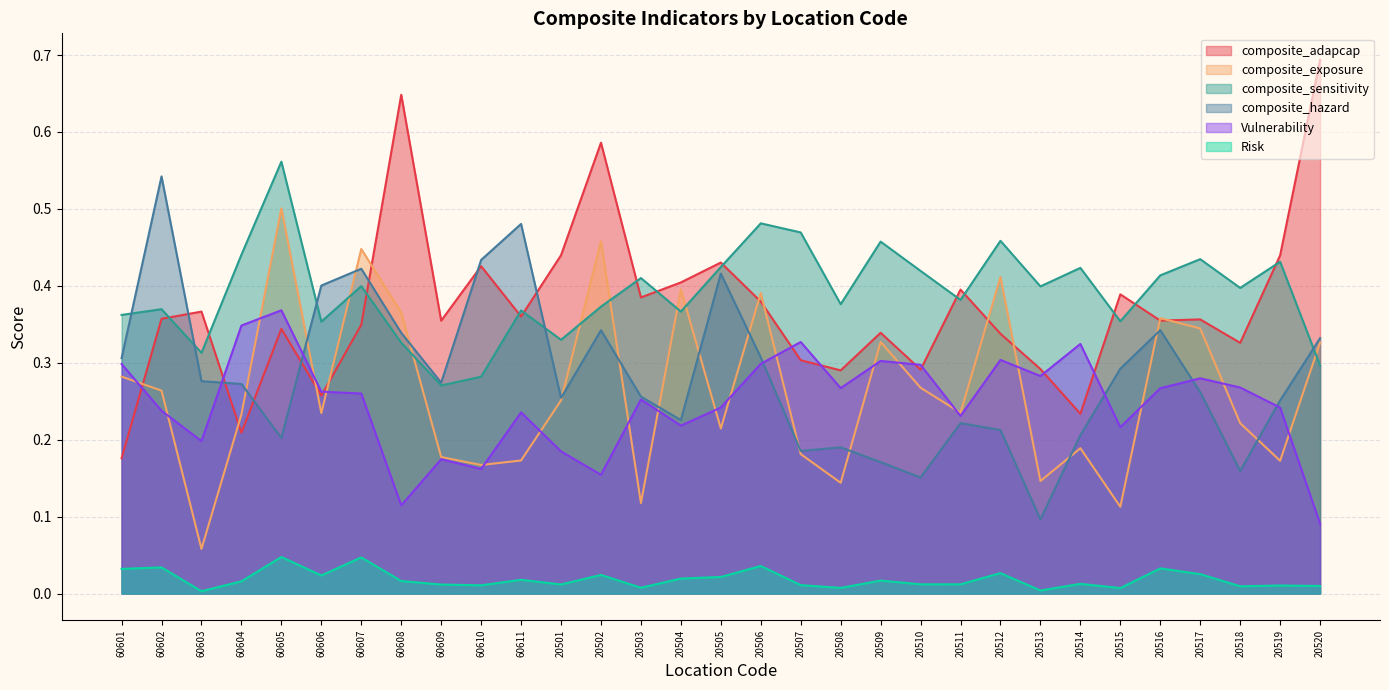

Count the number of categories in the chart.

31